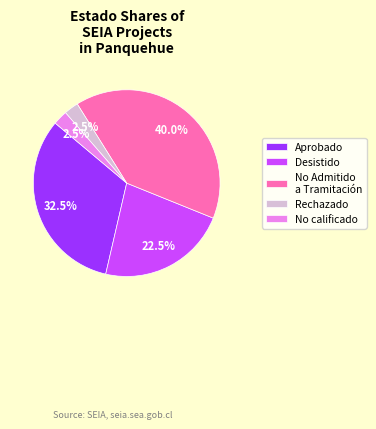

Which slice is the largest?

No Admitido a Tramitación